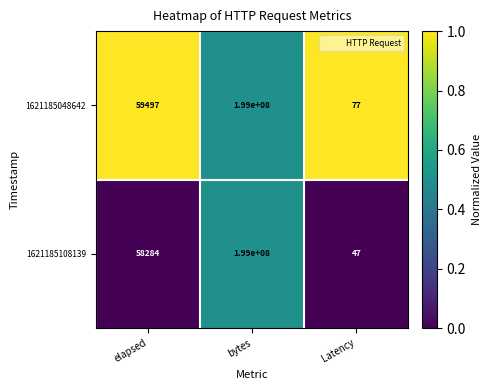

Rank the series by their average value, from lowest to highest.

1621185108139, 1621185048642